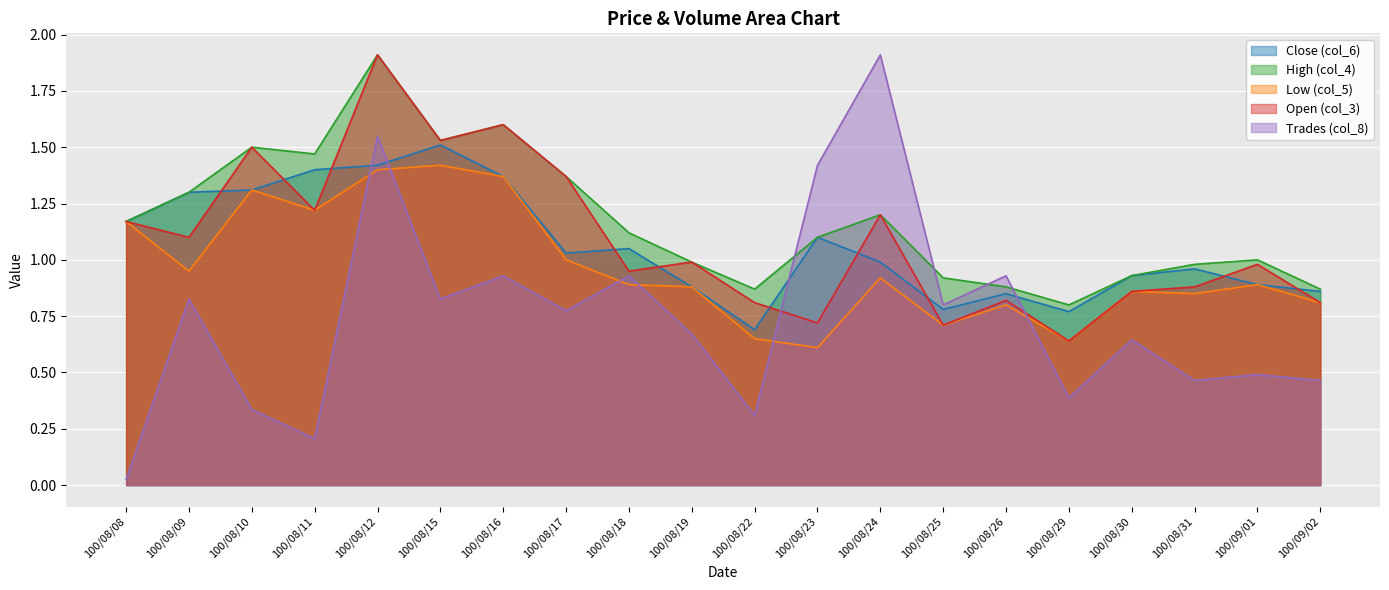

What position from the left is 100/08/22?

11